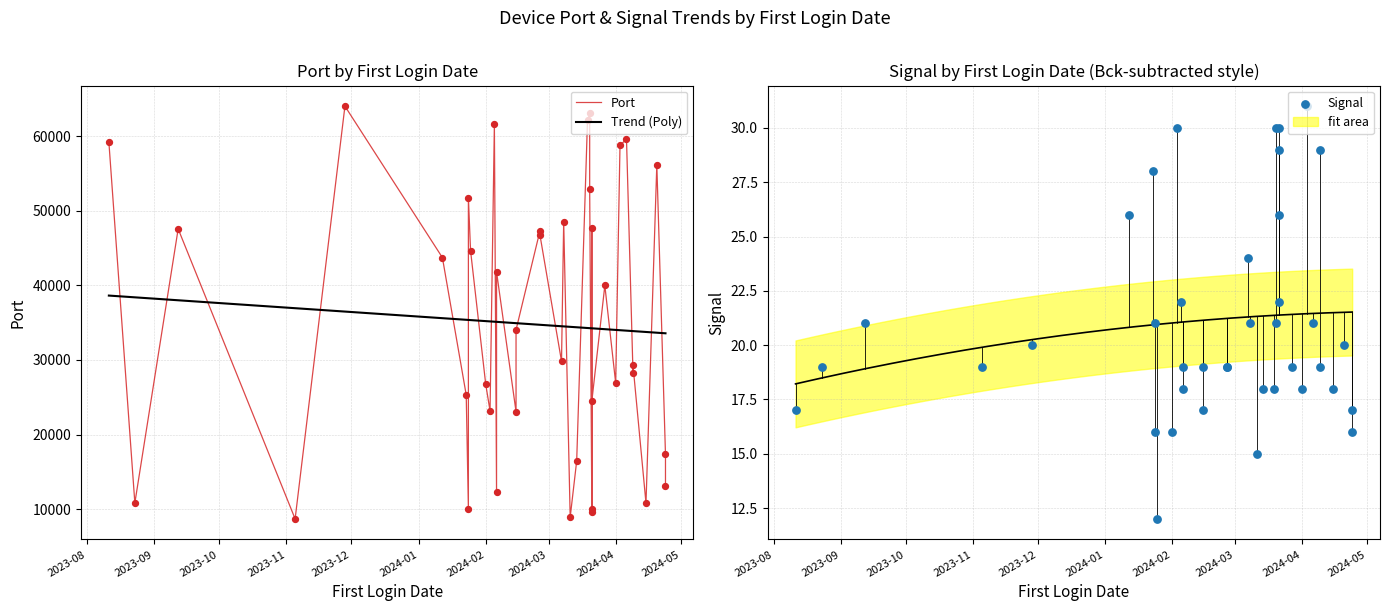

Which series reaches the minimum Y coordinate?

Signal